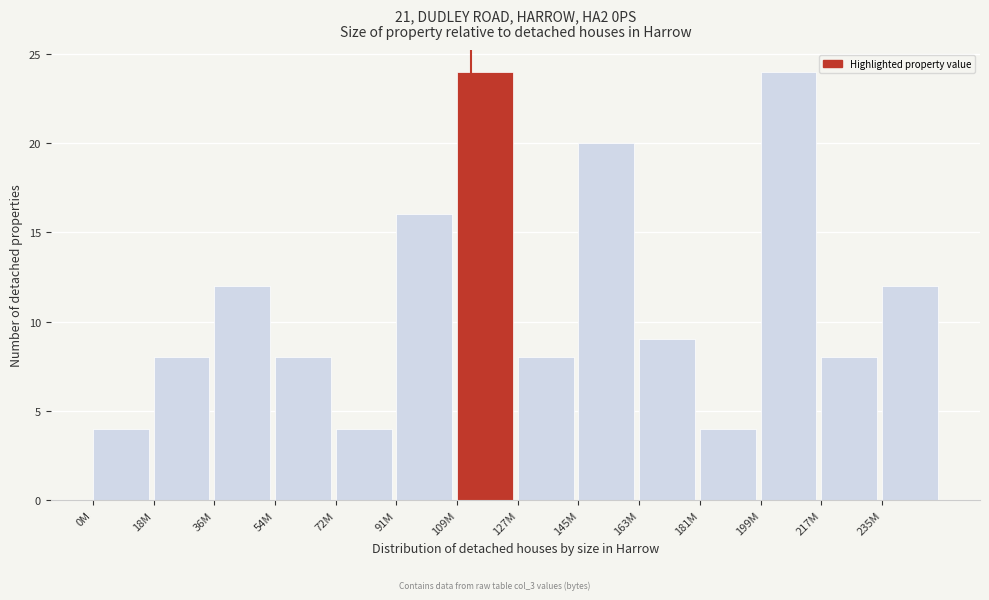

Reading right to left, what are all the values shown in this chart?

235M=12	217M=8	199M=24	181M=4	163M=9	145M=20	127M=8	109M=24	91M=16	72M=4	54M=8	36M=12	18M=8	0M=4